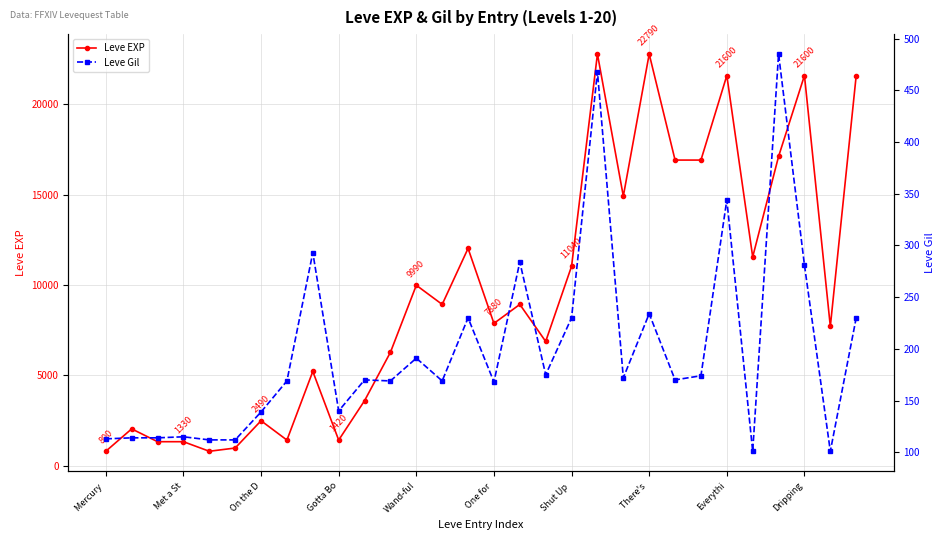

Which series has the largest range (max minus min)?

Leve EXP